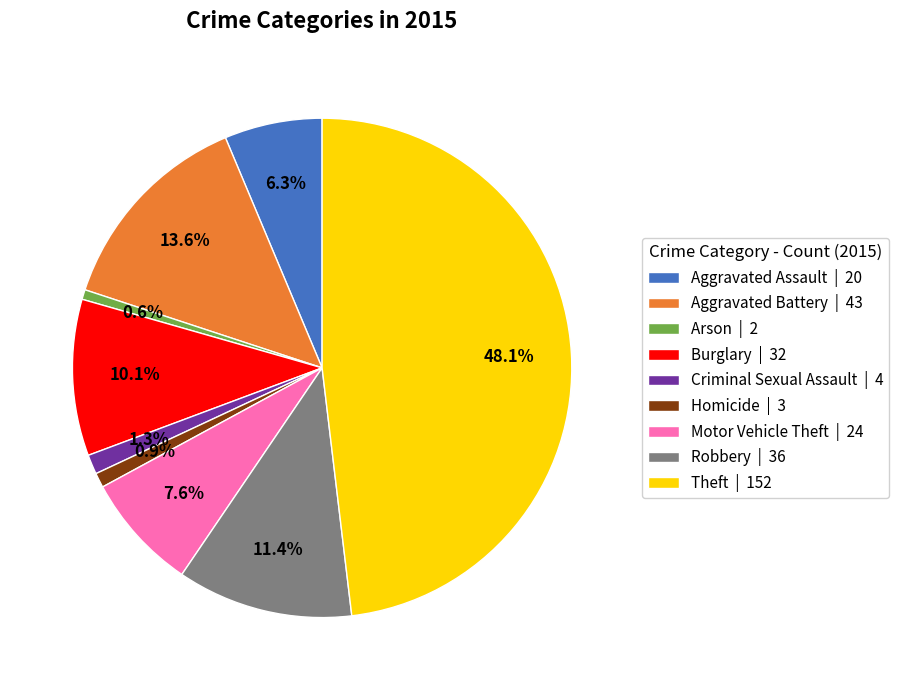

What is the ratio of the value at Burglary | 32 to the value at Arson | 2?

16.0